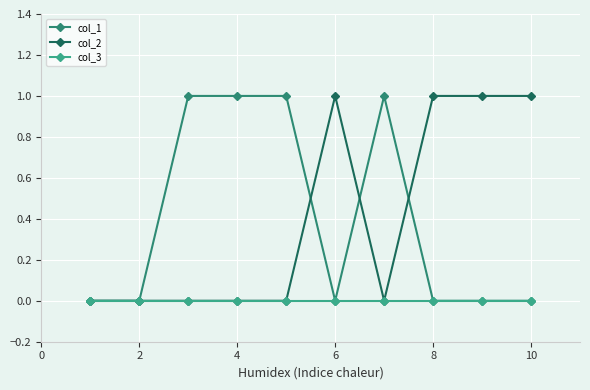

What are all the series names shown in the legend?

col_1, col_2, col_3